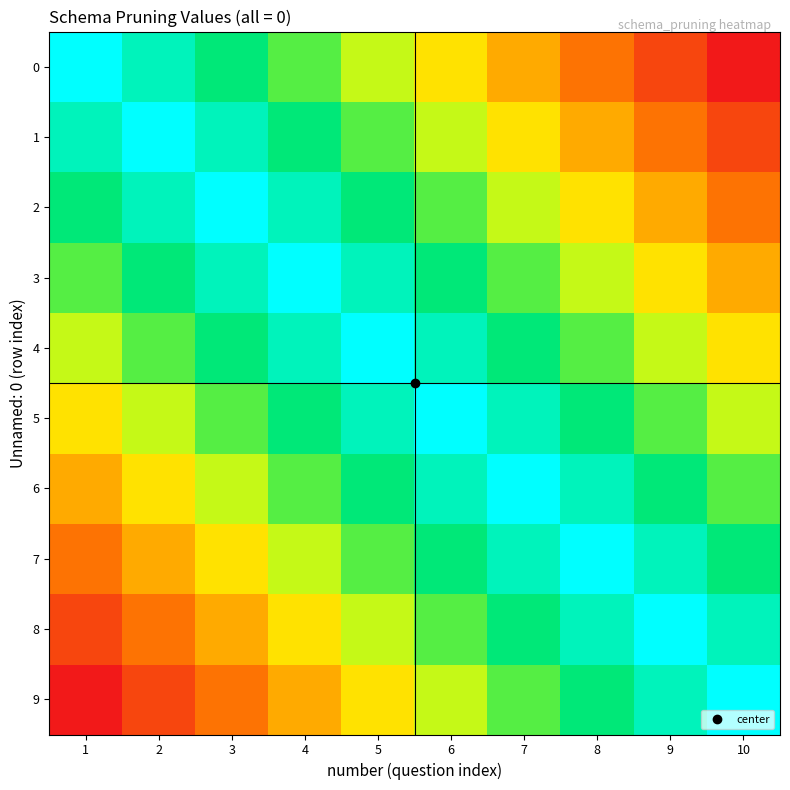

Reading left to right, extract all data points from this chart.

0: 1=1.0	2=0.9	3=0.8	4=0.7	5=0.6	6=0.4	7=0.3	8=0.2	9=0.1	10=0.0
1: 1=0.9	2=1.0	3=0.9	4=0.8	5=0.7	6=0.6	7=0.4	8=0.3	9=0.2	10=0.1
2: 1=0.8	2=0.9	3=1.0	4=0.9	5=0.8	6=0.7	7=0.6	8=0.4	9=0.3	10=0.2
3: 1=0.7	2=0.8	3=0.9	4=1.0	5=0.9	6=0.8	7=0.7	8=0.6	9=0.4	10=0.3
4: 1=0.6	2=0.7	3=0.8	4=0.9	5=1.0	6=0.9	7=0.8	8=0.7	9=0.6	10=0.4
5: 1=0.4	2=0.6	3=0.7	4=0.8	5=0.9	6=1.0	7=0.9	8=0.8	9=0.7	10=0.6
6: 1=0.3	2=0.4	3=0.6	4=0.7	5=0.8	6=0.9	7=1.0	8=0.9	9=0.8	10=0.7
7: 1=0.2	2=0.3	3=0.4	4=0.6	5=0.7	6=0.8	7=0.9	8=1.0	9=0.9	10=0.8
8: 1=0.1	2=0.2	3=0.3	4=0.4	5=0.6	6=0.7	7=0.8	8=0.9	9=1.0	10=0.9
9: 1=0.0	2=0.1	3=0.2	4=0.3	5=0.4	6=0.6	7=0.7	8=0.8	9=0.9	10=1.0